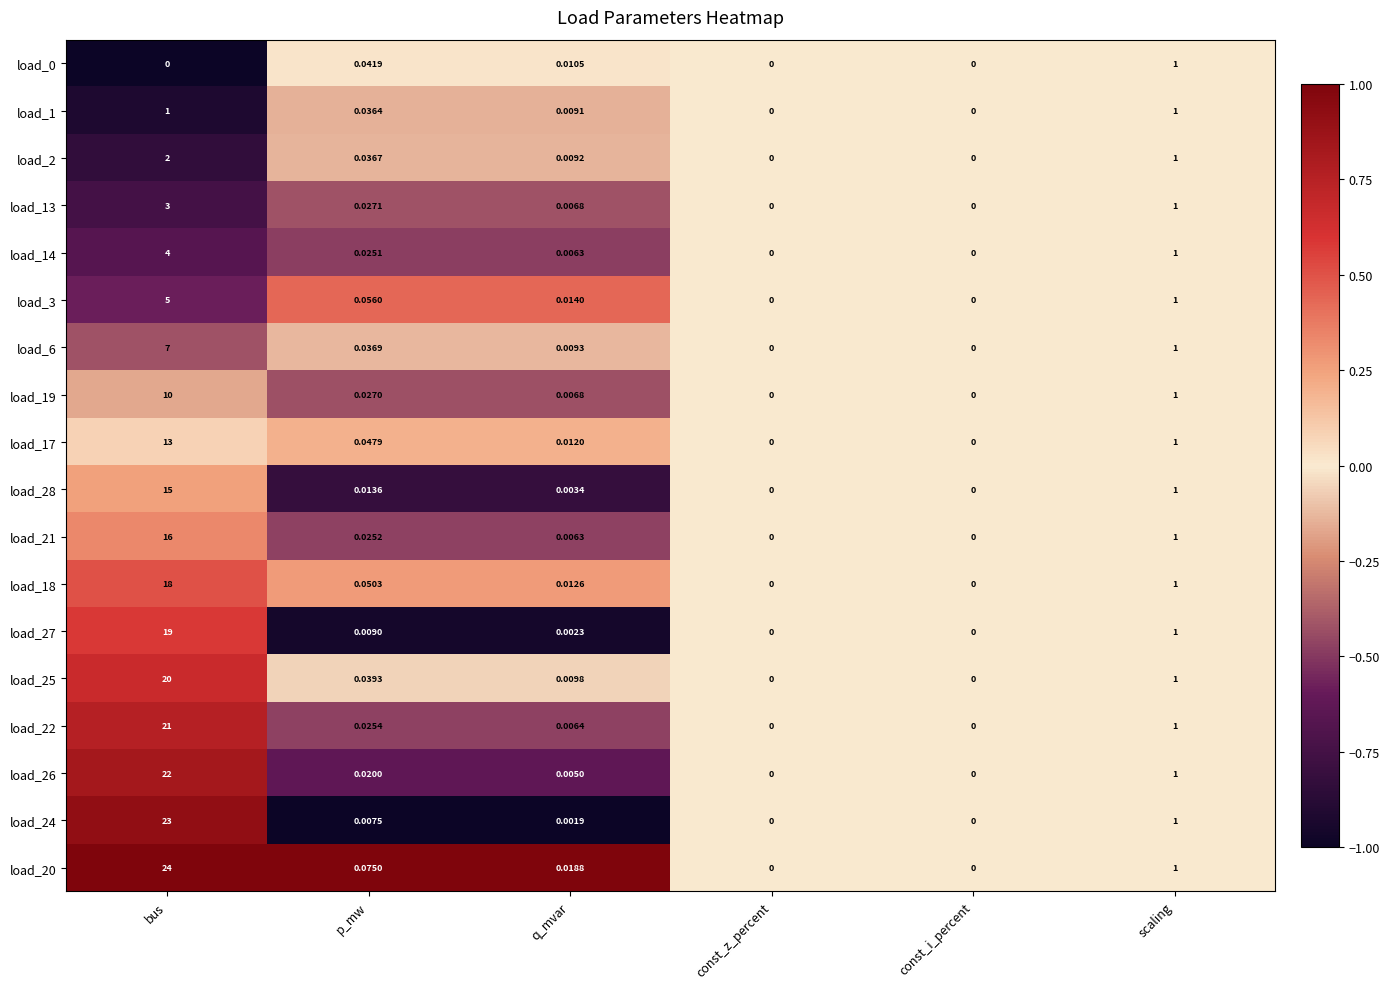

How many categories are shown in the chart?

6